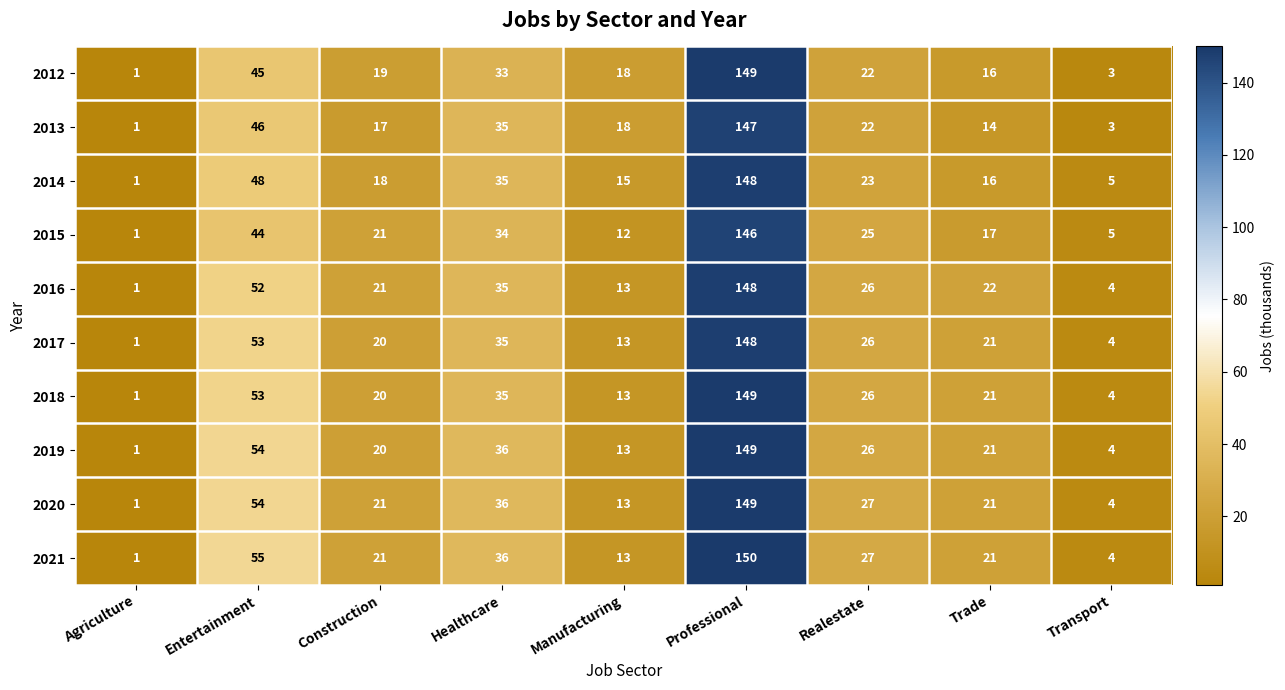

Which series has the largest total across all categories?

2021